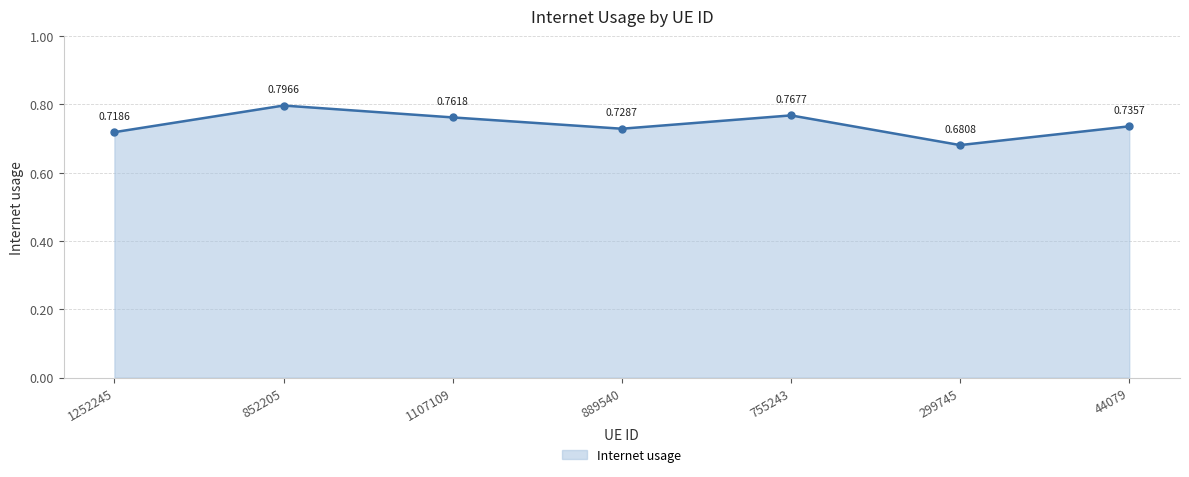

Where is the first local maximum?

852205